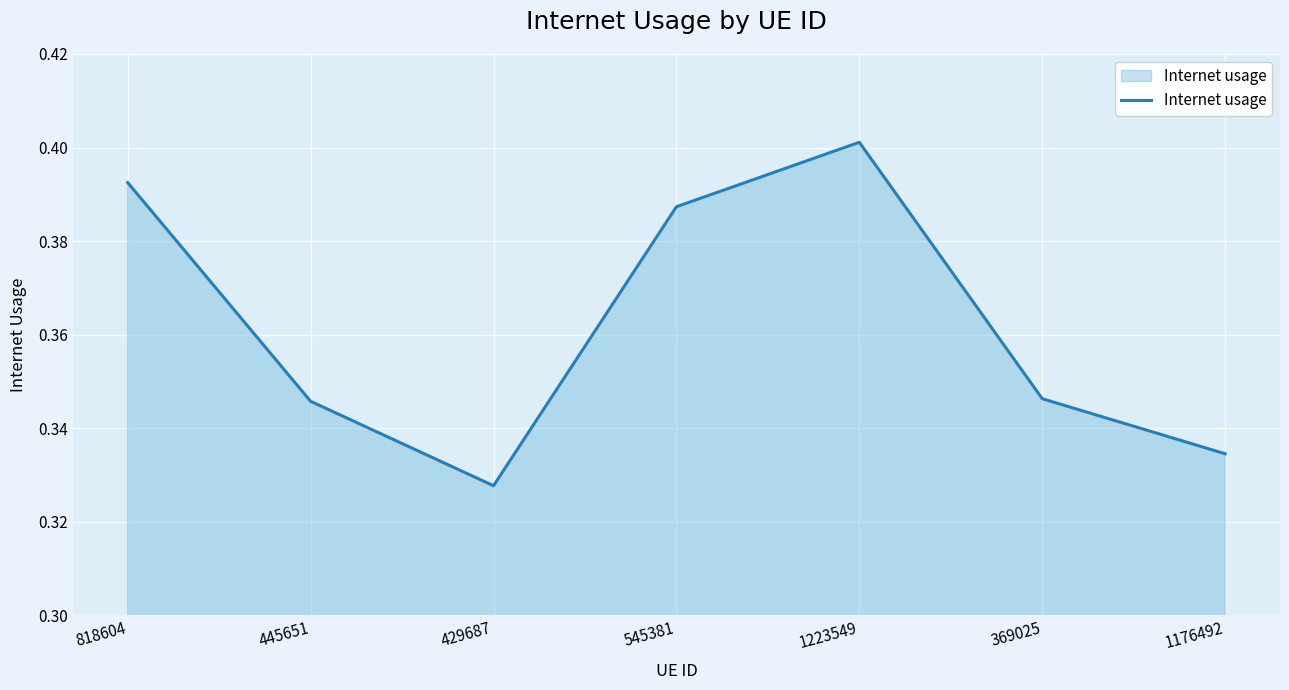

What is the change in value from 429687 to 1223549?

+0.1